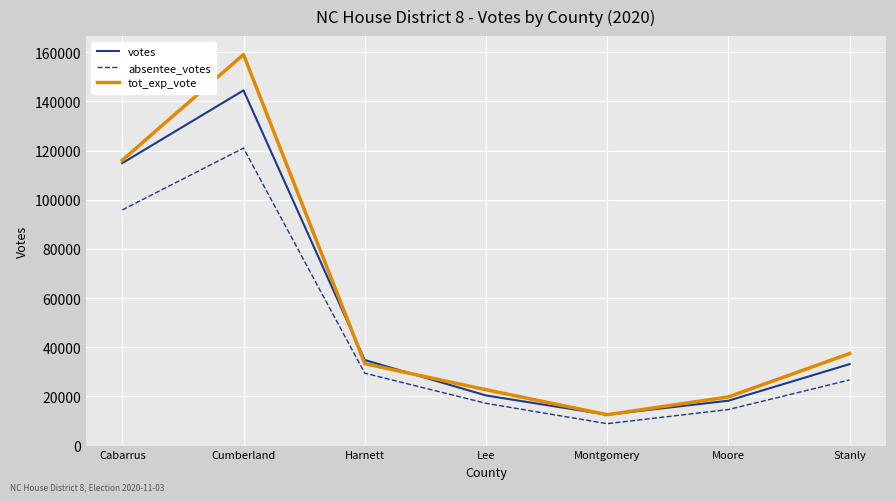

Reading right to left, list all the values displayed in this chart.

votes: 33145	18267	12561	20395	34801	144500	114906
absentee_votes: 26705	14665	8909	17202	29450	121017	95870
tot_exp_vote: 37450	19801	12561	22733	33333	159066	116079